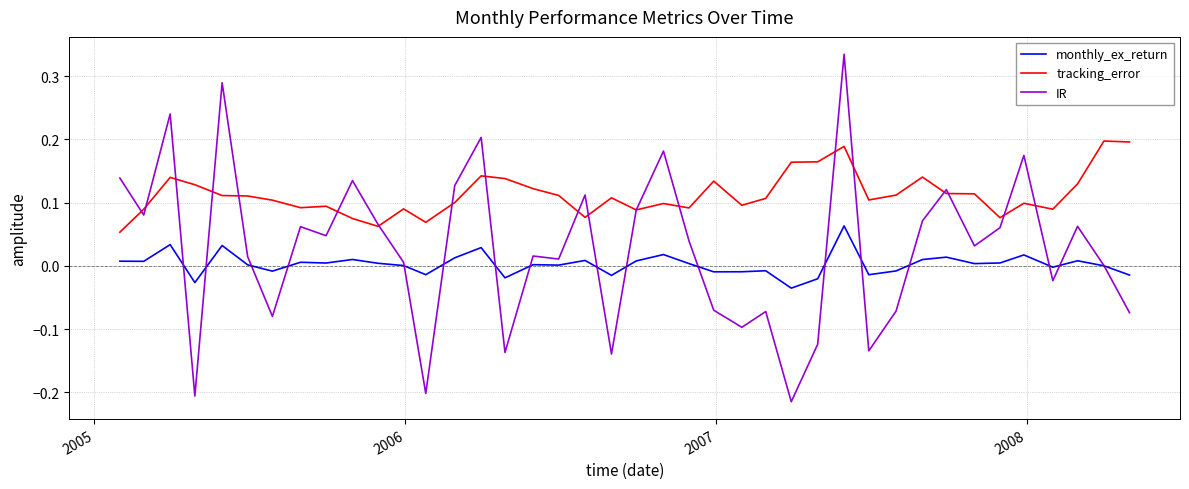

Rank the series by their maximum value, from lowest to highest.

monthly_ex_return, tracking_error, IR